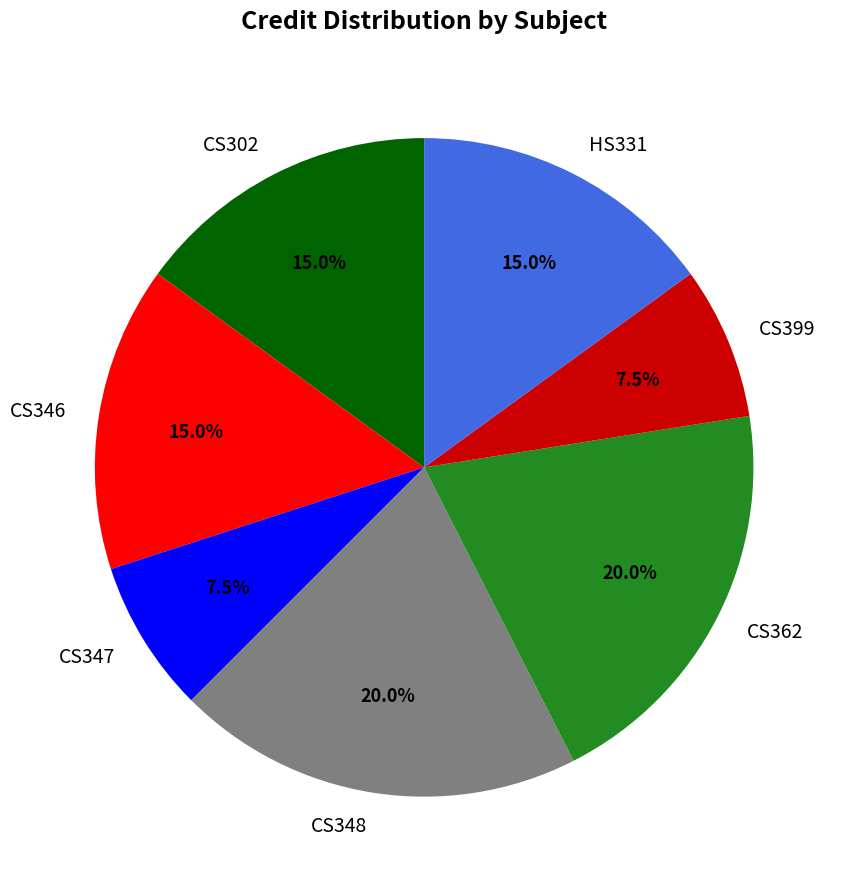

Does HS331 represent more than half of the total?

No